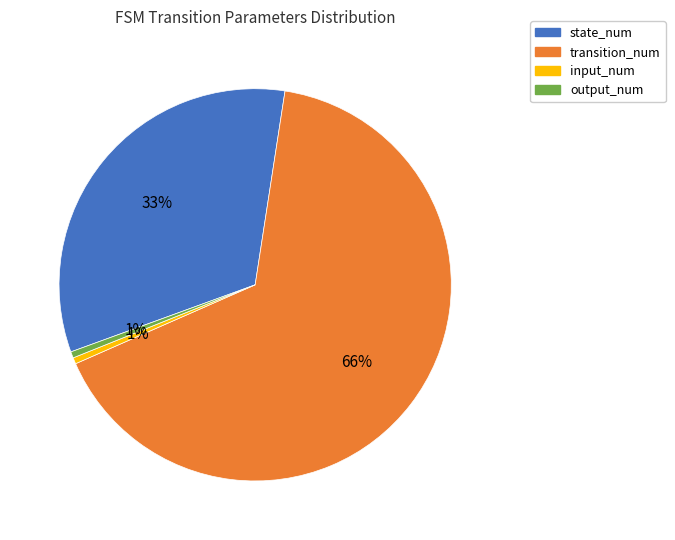

Is it true that transition_num is 59% of the pie?

False